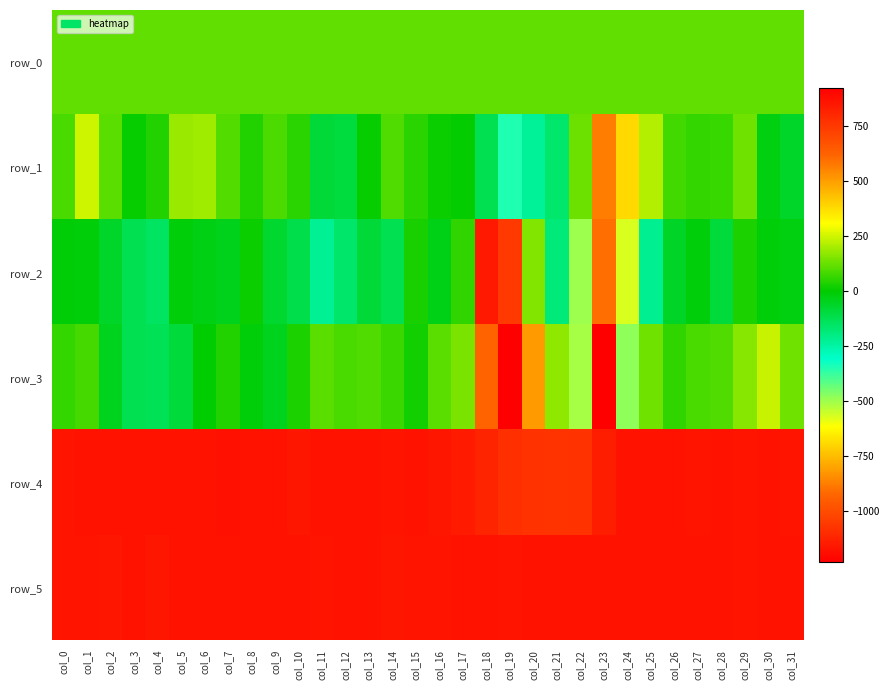

The value of row_3 at col_25 is 192.2. True or false?

False